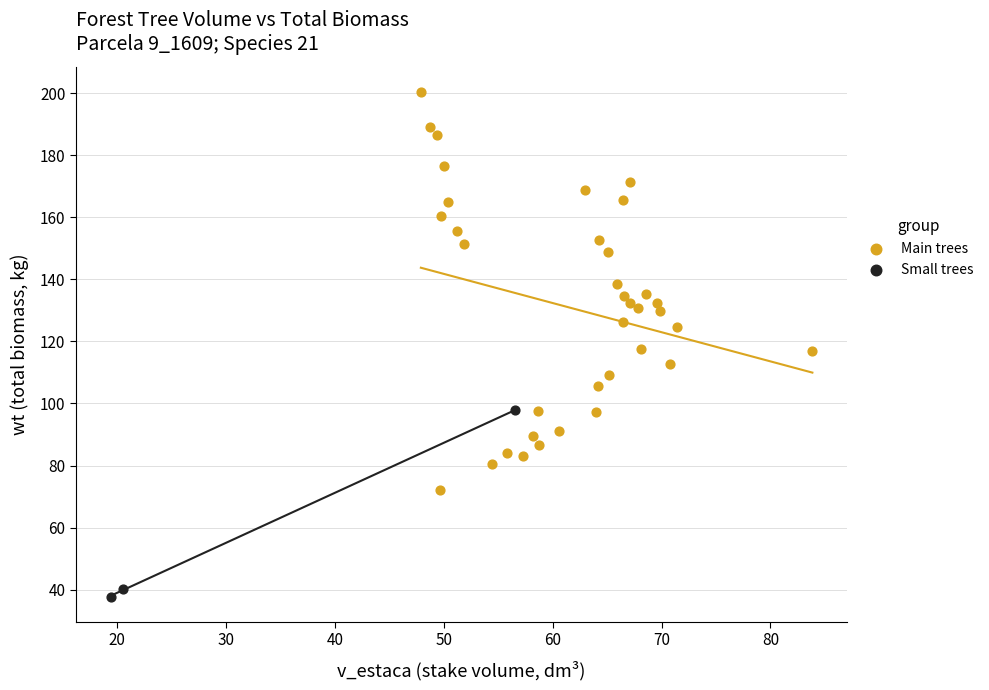

Which series reaches the maximum Y coordinate?

Main trees